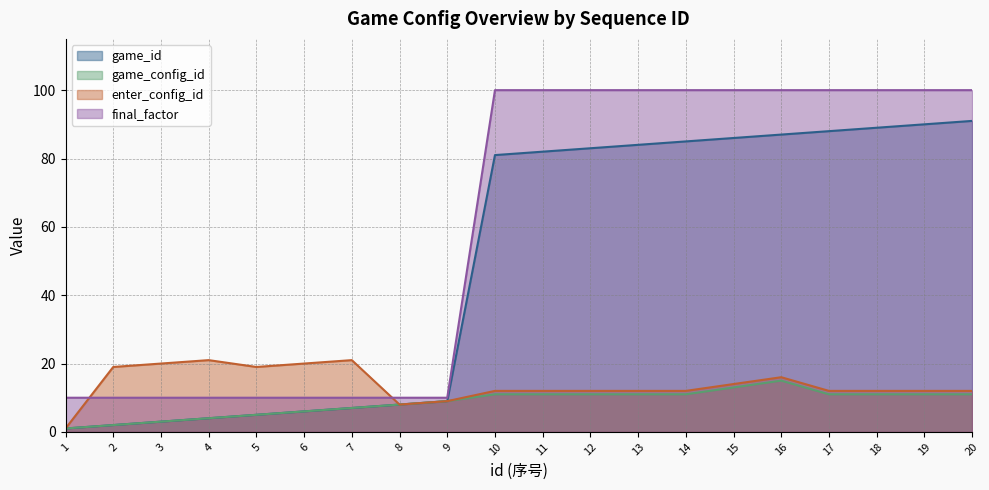

True or false: game_config_id and final_factor cross at least once.

False